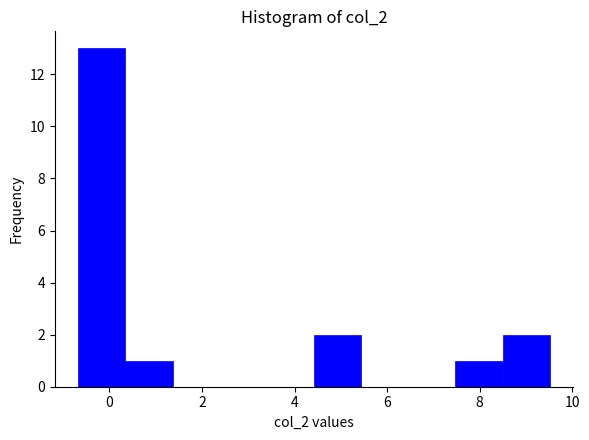

Which range on the x-axis has the tallest bar?

-0.6 to 0.4